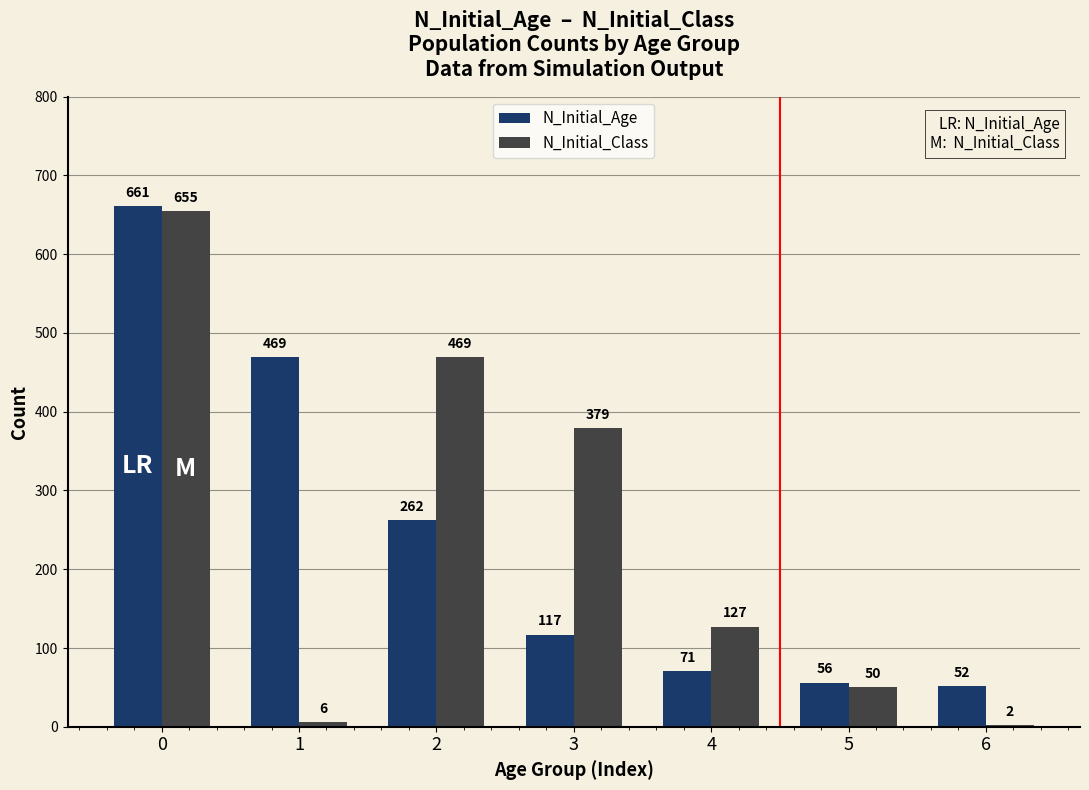

Are the bars grouped side by side (vs. stacked)?

Yes